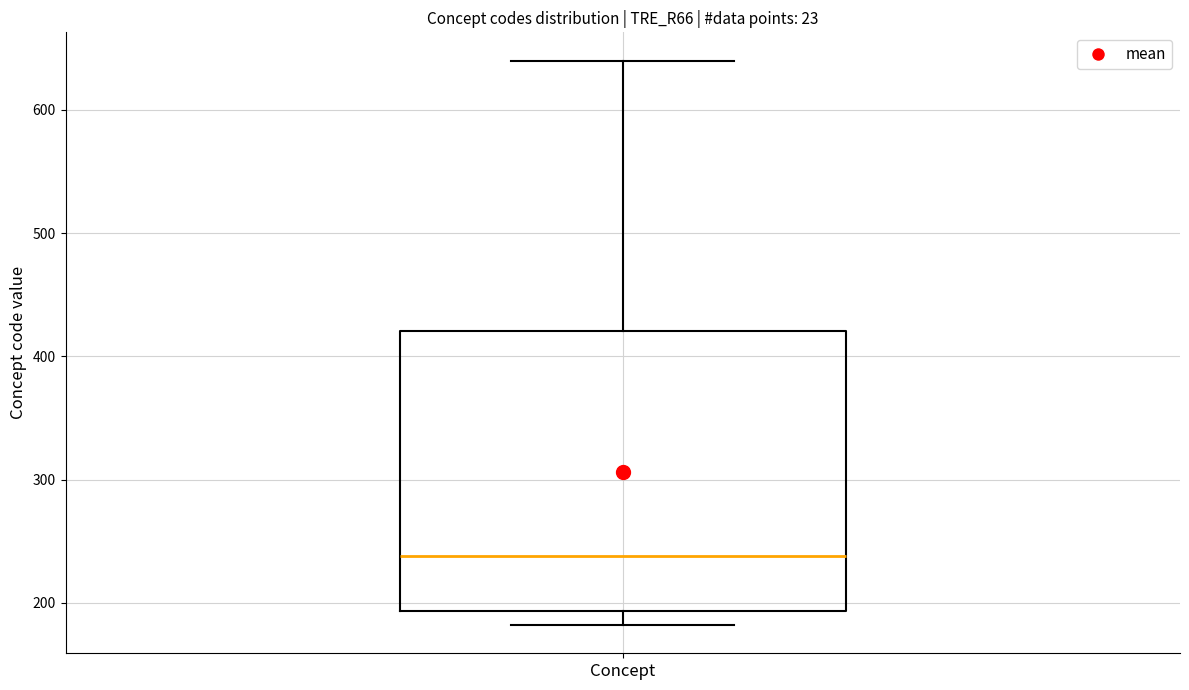

Read this box plot against the y-axis: the position of the median line, the range covered by the box, and the ends of both whiskers. The values are not printed on the chart, so give them approximately, as read against the axis.

median 240, box 190 to 420, whiskers 180 to 640